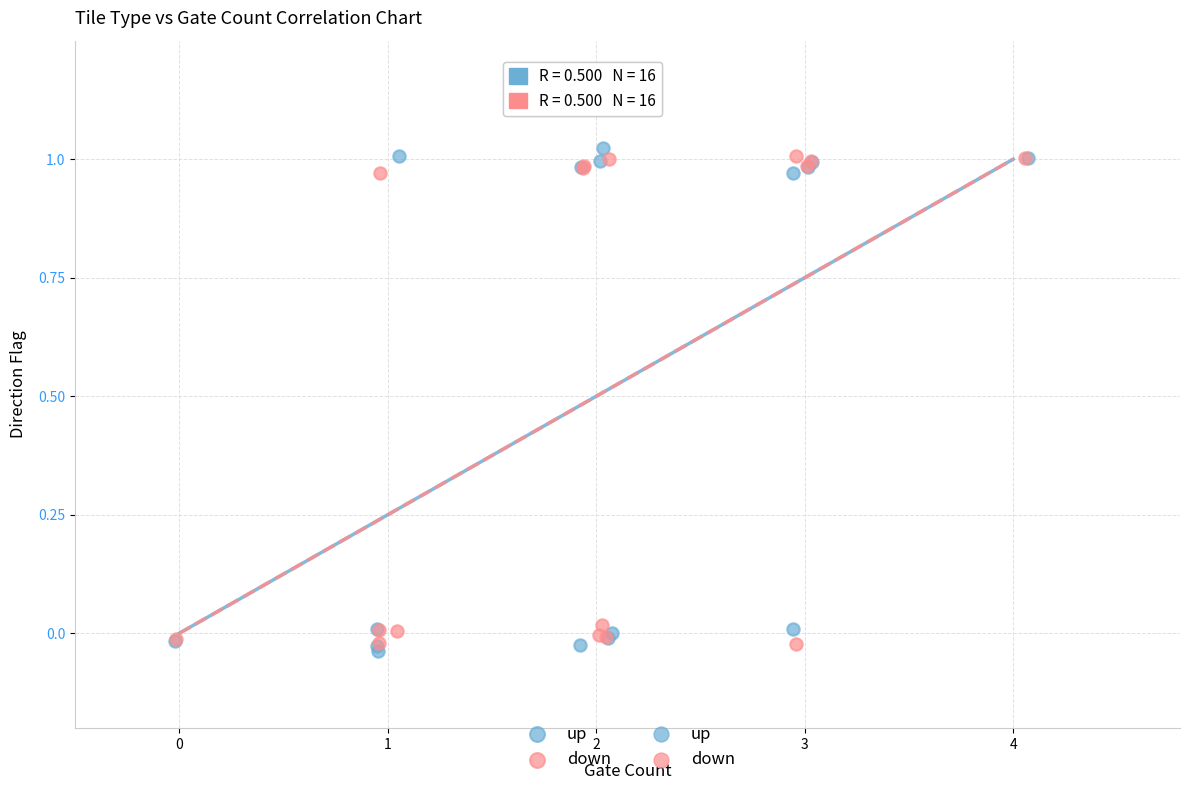

Which series has the widest spread of Y values?

up